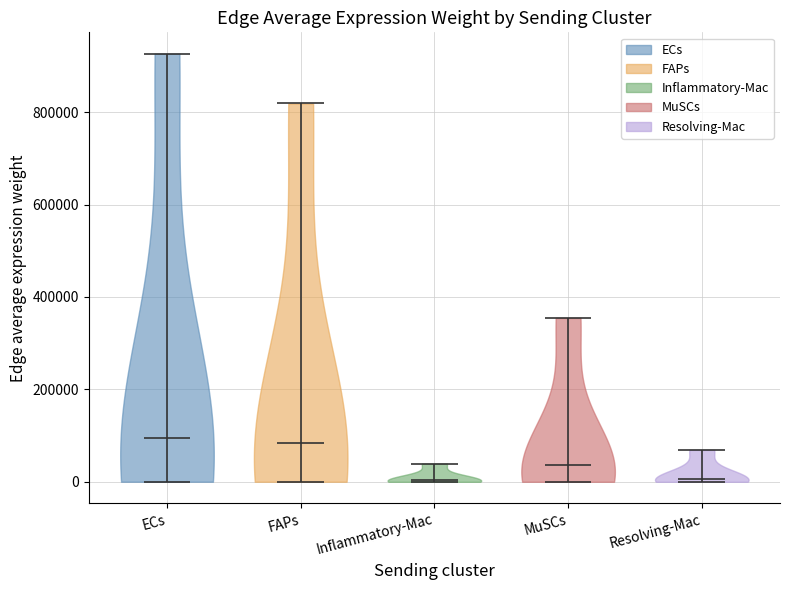

Reading left to right, read every violin against the y-axis: where its median line is, and the lowest and highest points it reaches. The values are not printed on the chart, so give them approximately, as read against the axis.

ECs: median line 100000, lowest point 0, highest point 920000
FAPs: median line 80000, lowest point 0, highest point 820000
Inflammatory-Mac: median line 0, lowest point 0, highest point 40000
MuSCs: median line 40000, lowest point 0, highest point 360000
Resolving-Mac: median line 0, lowest point 0, highest point 60000